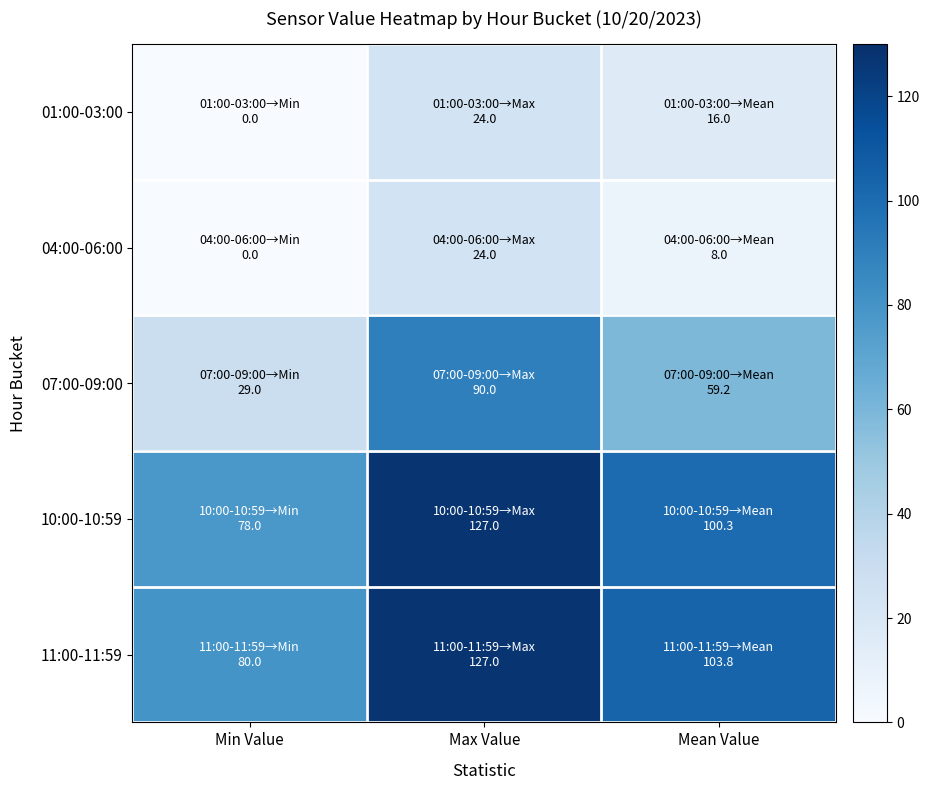

How many categories are shown in the chart?

3